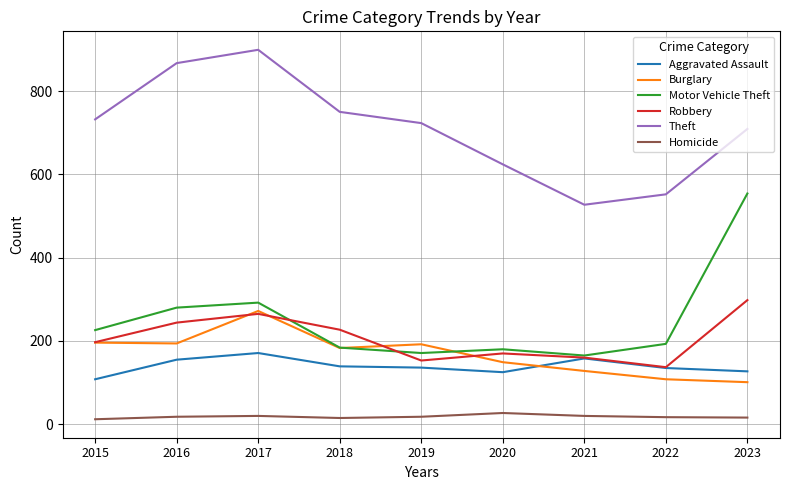

What is the difference between the maximum and second lowest values in the Robbery series?

145